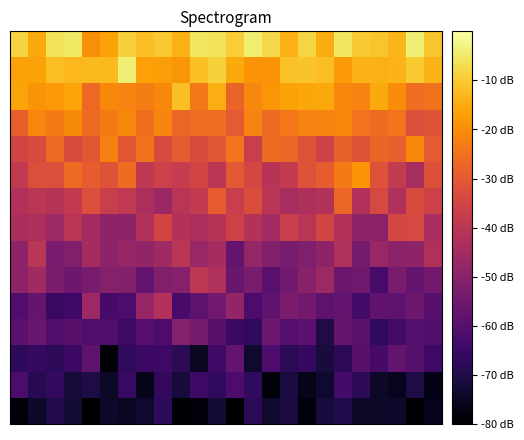

How many series are shown in this chart?

15